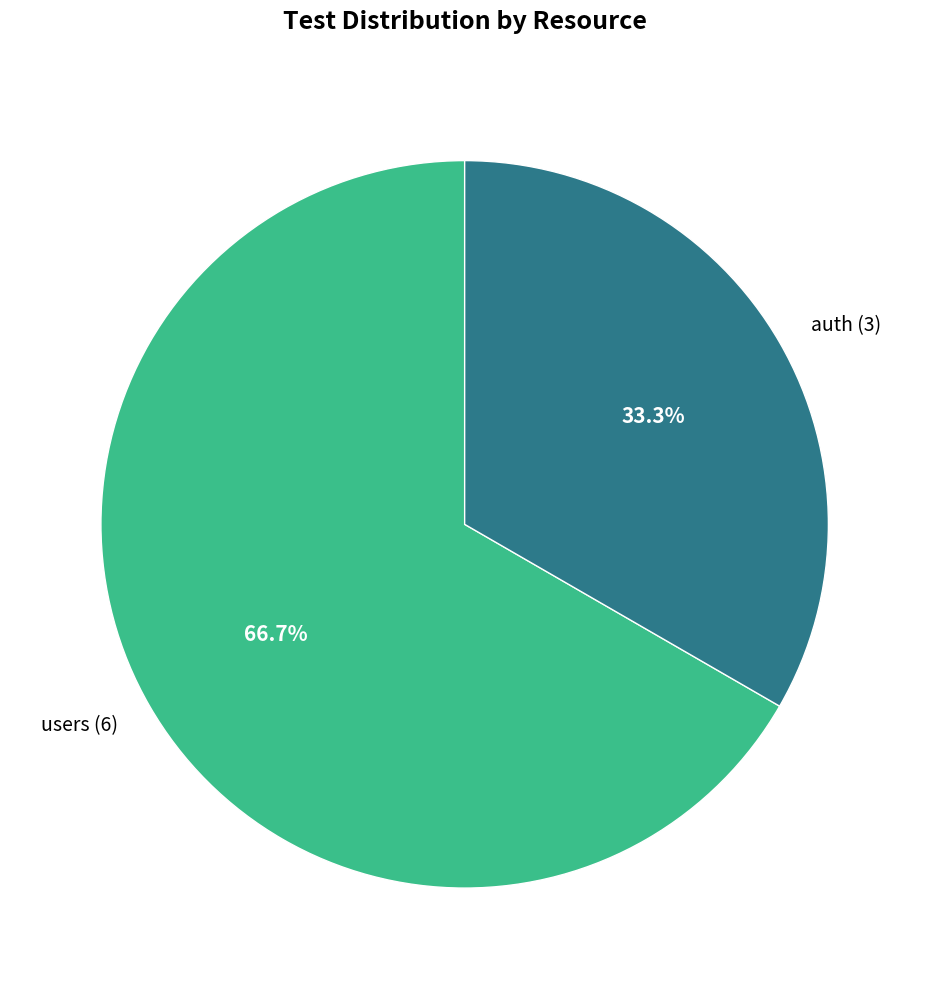

To the nearest percent, what is the difference between the auth and users slice percentages?

33%